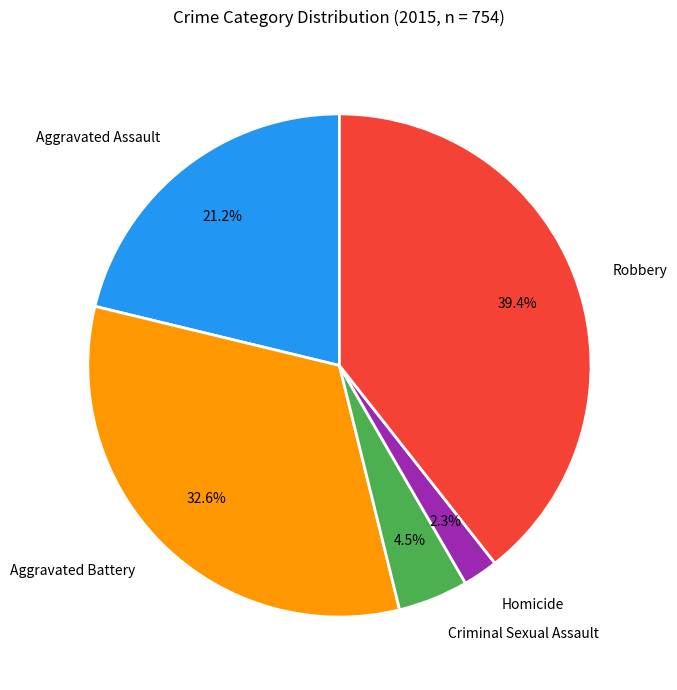

True or false: Aggravated Assault accounts for 10% of the total.

False